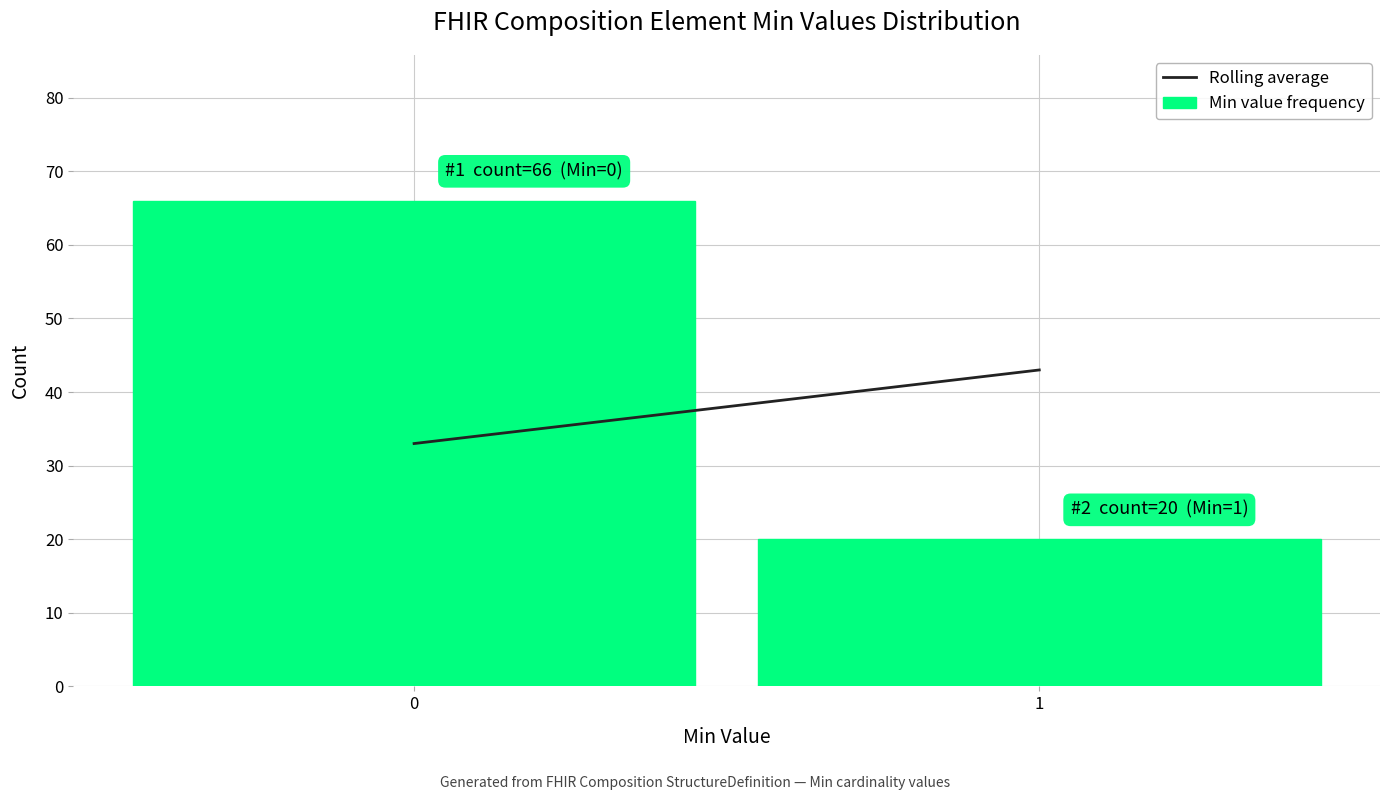

Reading left to right, list all the values displayed in this chart.

66	20